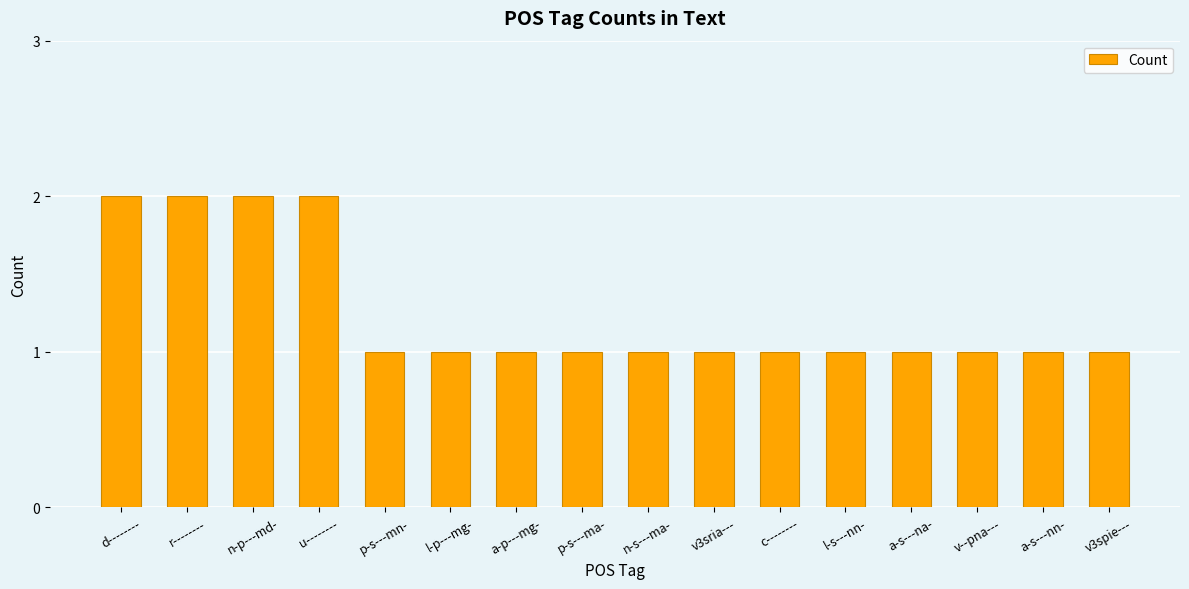

What is the approximate value at p-s---mn-?

1